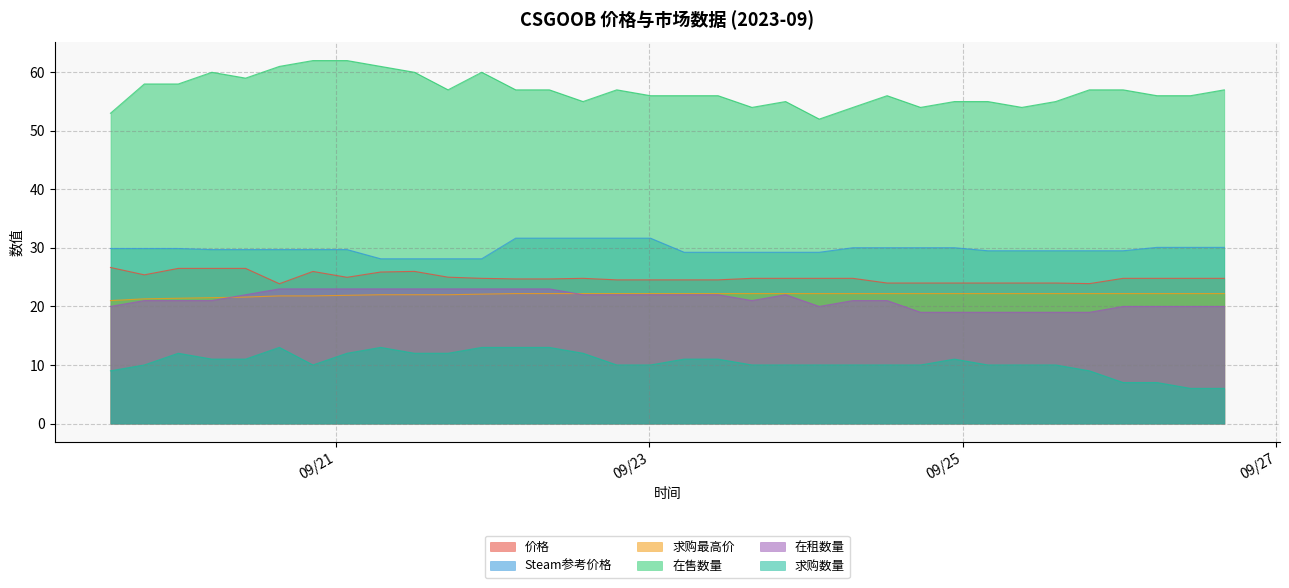

What is the difference between the highest and lowest values at 2023-09-19 13:27:31?

44.0